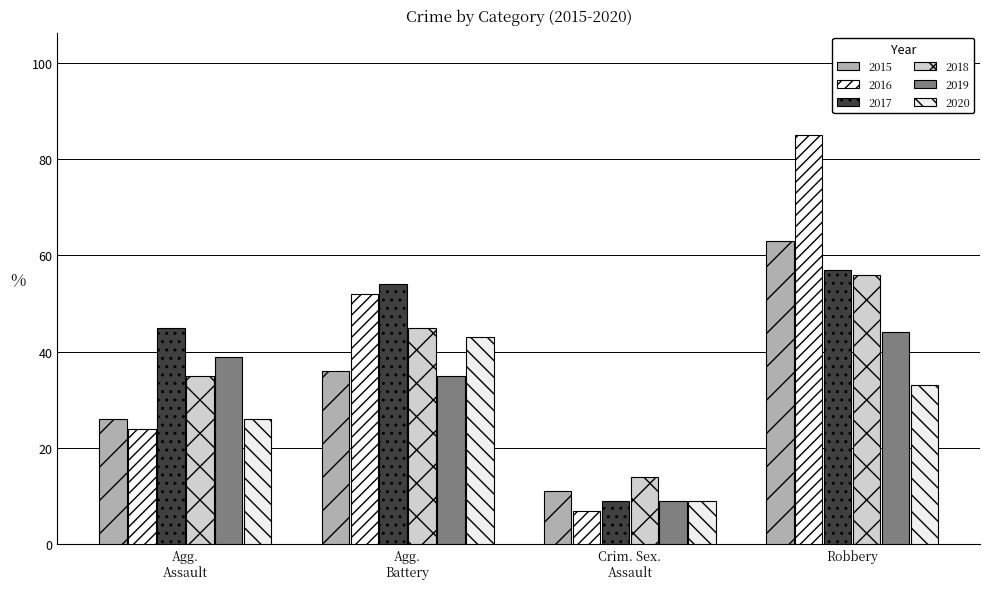

Rank the series by their maximum value, from highest to lowest.

2016, 2015, 2017, 2018, 2019, 2020